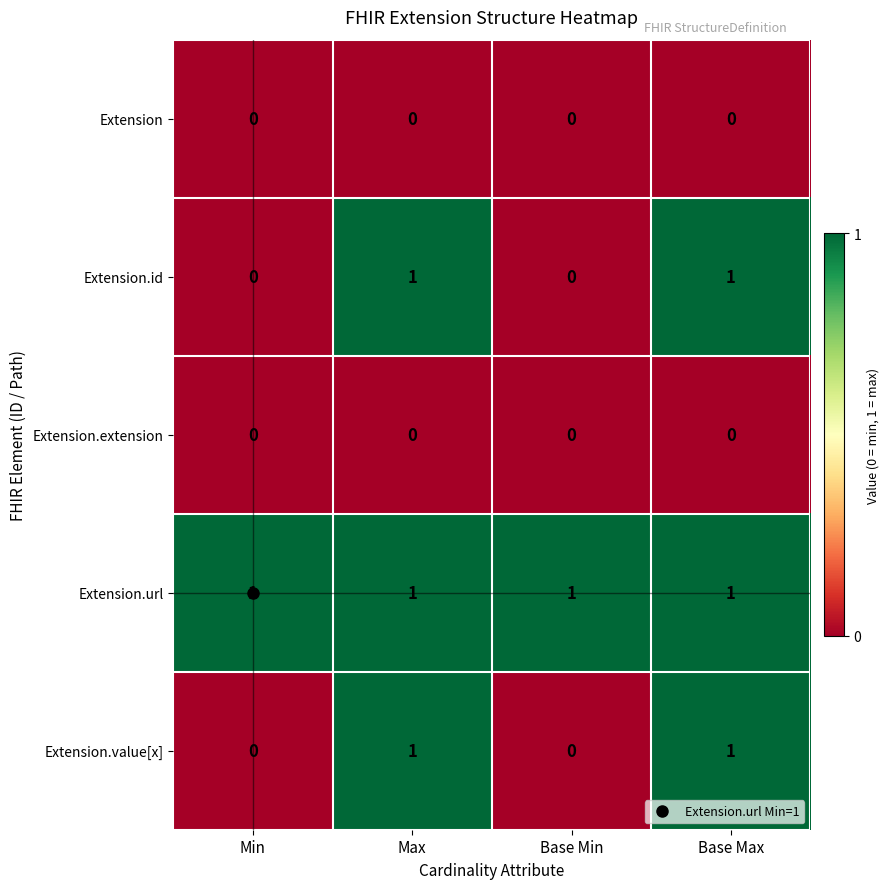

What is the total value across all series at Base Min?

1